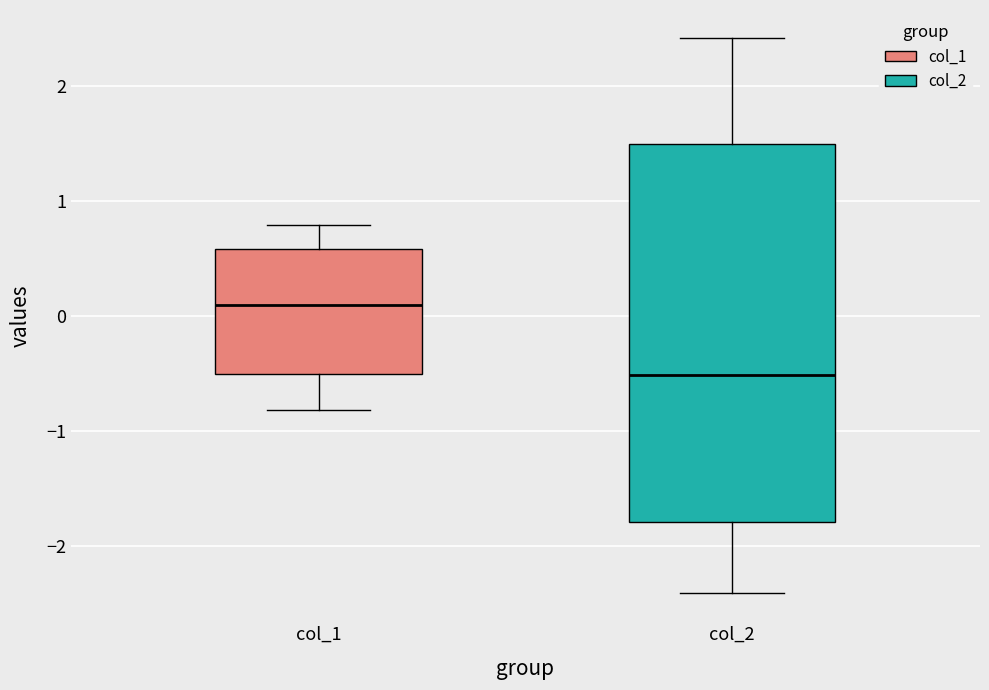

Reading left to right, transcribe this box plot: for each box, give where its median line is, the range the box spans, and where its two whiskers end, as read against the y-axis. The values are not printed on the chart, so give them approximately, as read against the axis.

col_1: median 0.1, box -0.5 to 0.6, whiskers -0.8 to 0.8
col_2: median -0.5, box -1.8 to 1.5, whiskers -2.4 to 2.4